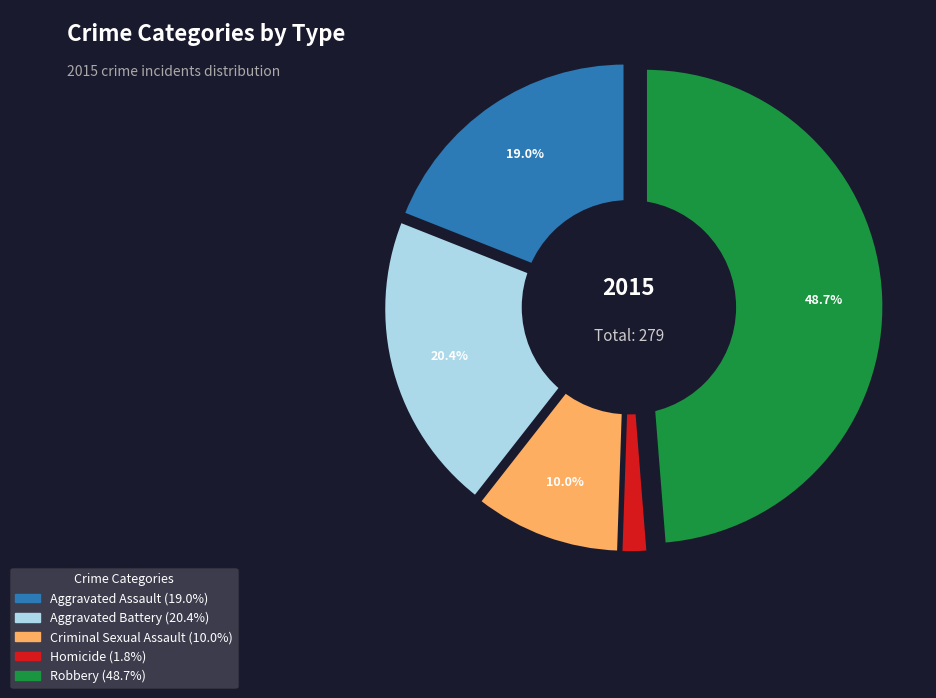

What percentage is NOT represented by Criminal Sexual Assault?

90.0%